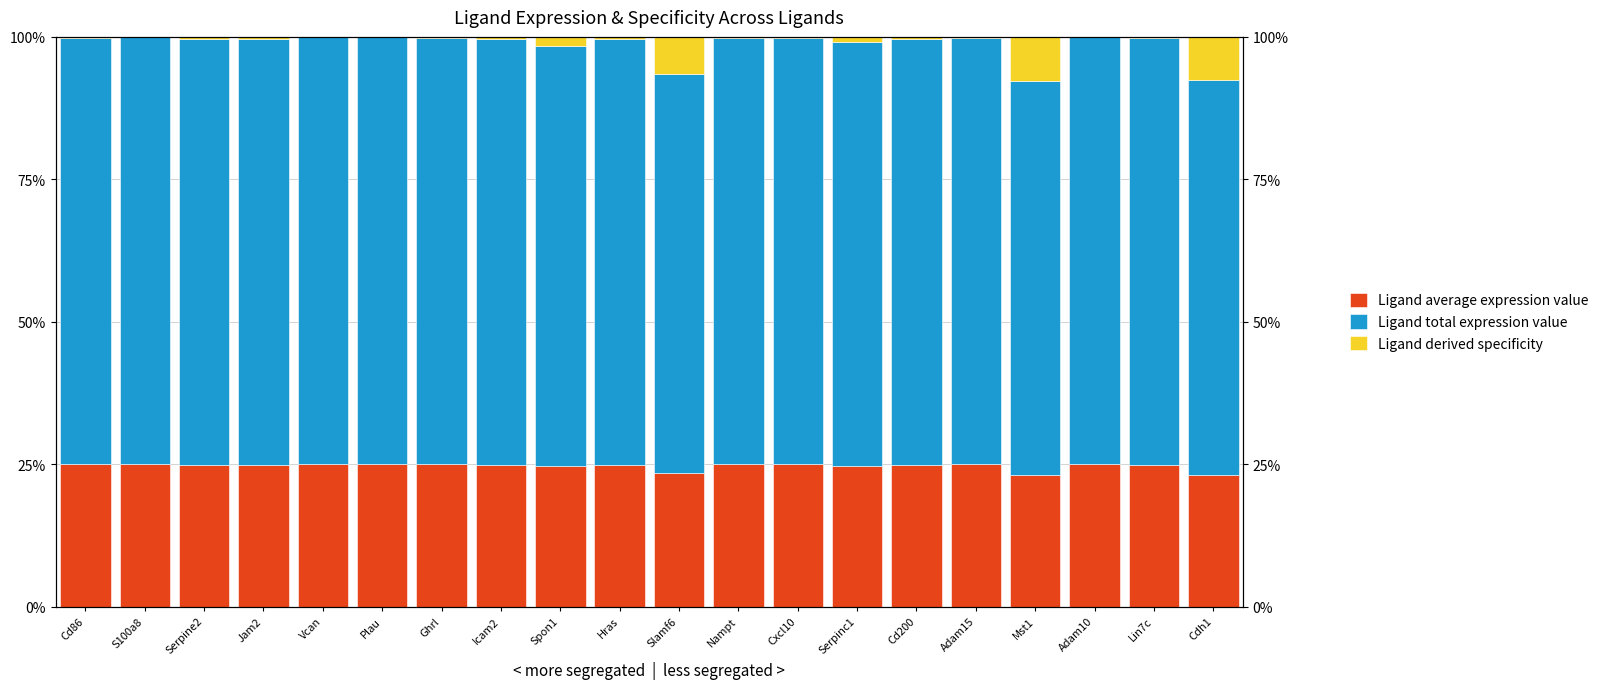

Reading left to right, extract all data points from this chart.

Ligand average expression value: 25.0	25.0	24.9	24.9	25.0	25.0	24.9	24.9	24.6	24.9	23.4	25.0	25.0	24.7	24.9	25.0	23.1	25.0	24.9	23.1
Ligand total expression value: 74.9	75.0	74.8	74.7	75.0	74.9	74.8	74.7	73.9	74.7	70.1	74.9	74.9	74.3	74.7	74.9	69.3	74.9	74.8	69.4
Ligand derived specificity: 0.2	0.0	0.4	0.3	0.1	0.1	0.3	0.4	1.5	0.4	6.4	0.1	0.2	1.0	0.5	0.1	7.7	0.1	0.3	7.5